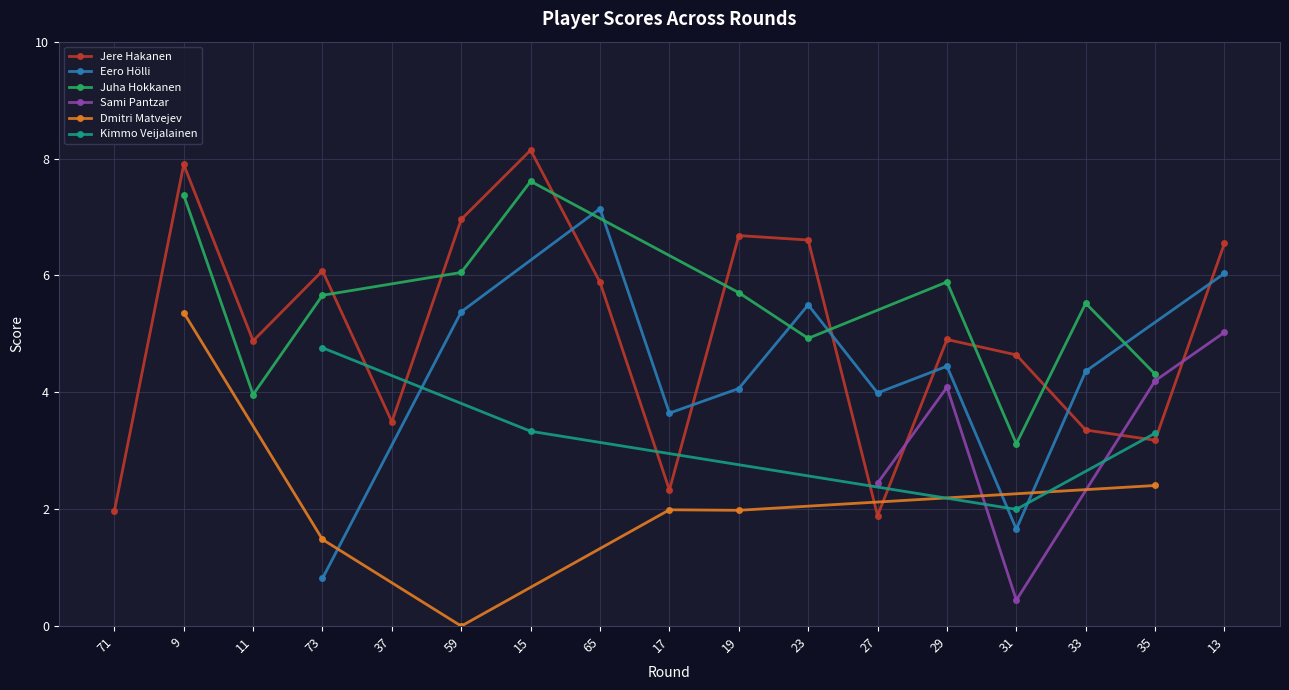

In Jere Hakanen, how many points are lower than both neighbors (excluding endpoints)?

5